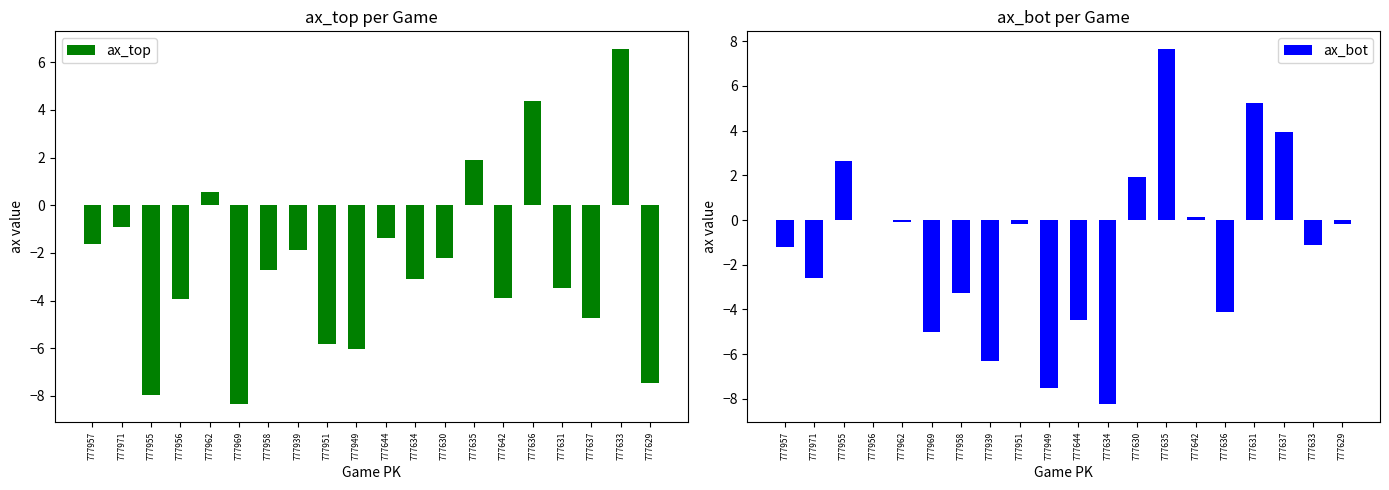

Where is ax_top nearest to the value 0?

777962